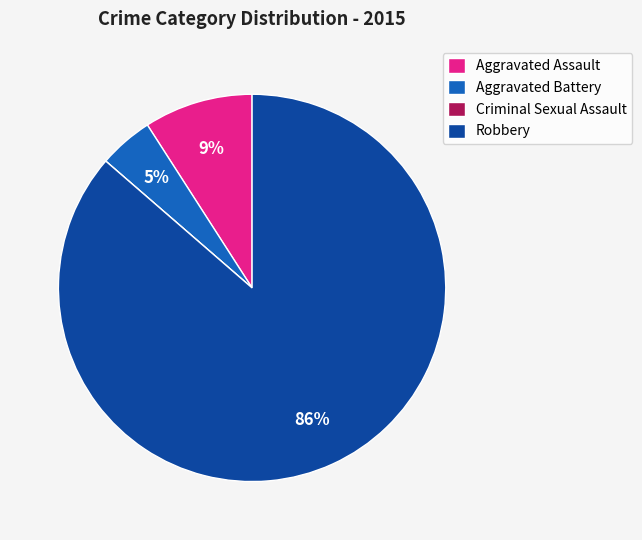

To the nearest percent, what is the difference between the largest and smallest slice percentages?

86%